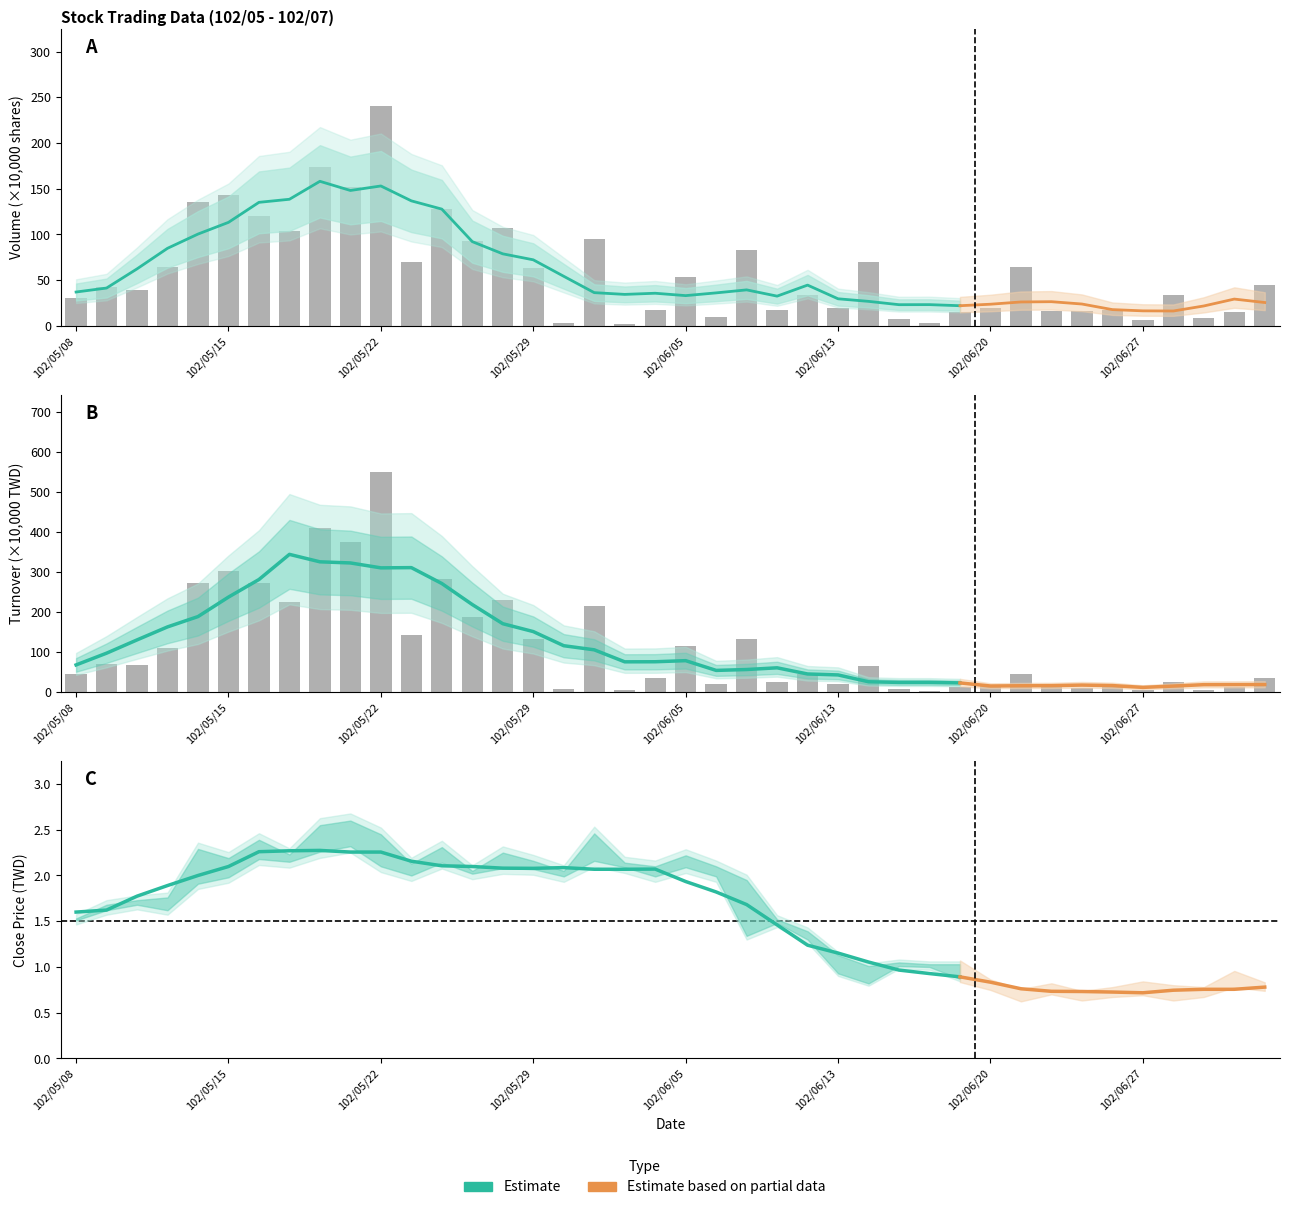

Reading left to right, what are all the values shown in this chart?

Volume (shares): 30.2	42.7	39.6	64.5	135.0	142.7	120.5	103.6	174.0	151.8	240.9	70.4	128.2	92.6	106.7	63.0	3.7	95.5	2.5	17.3	53.4	10.0	82.5	17.5	33.7	19.2	70.3	7.6	3.5	15.5	19.5	64.4	15.8	15.8	17.0	6.8	33.8	9.0	15.0	44.5
Turnover (amount): 45.7	69.6	68.0	110.7	273.6	301.8	273.4	226.3	410.6	375.7	550.7	143.0	282.2	187.4	230.4	132.5	7.4	215.7	5.3	34.7	115.7	20.1	134.0	26.5	45.1	20.7	64.8	7.8	3.5	14.1	15.4	44.9	12.0	10.7	12.2	5.3	24.3	6.5	13.1	35.1